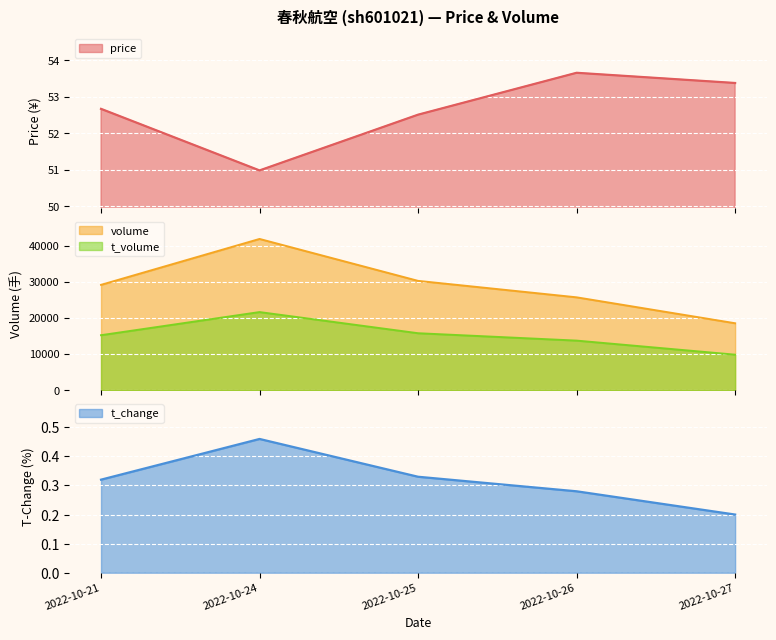

Which category has the lowest value across all series?

2022-10-27